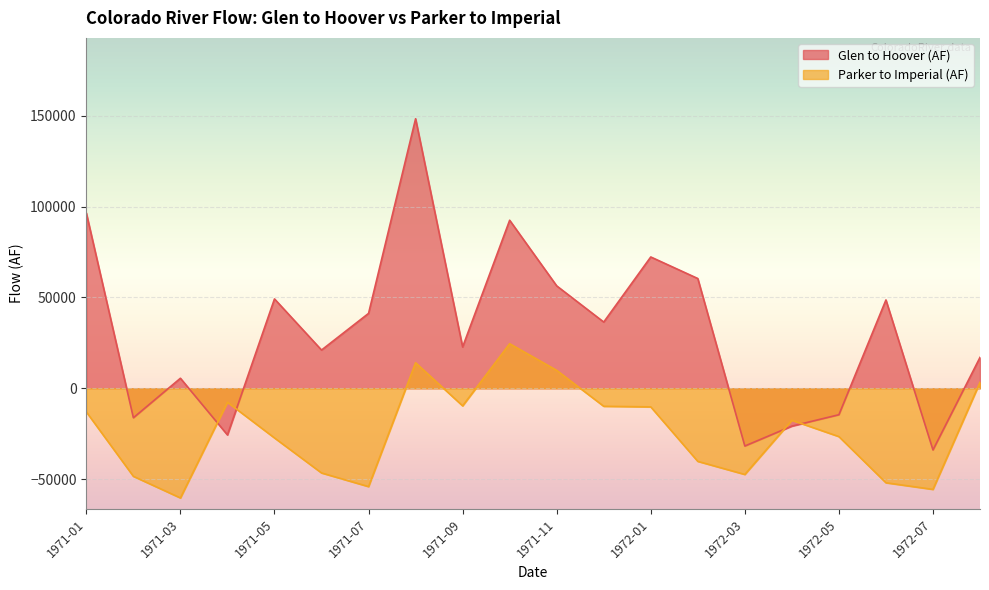

How many data points in Parker to Imperial (AF) are less than -17614?

10